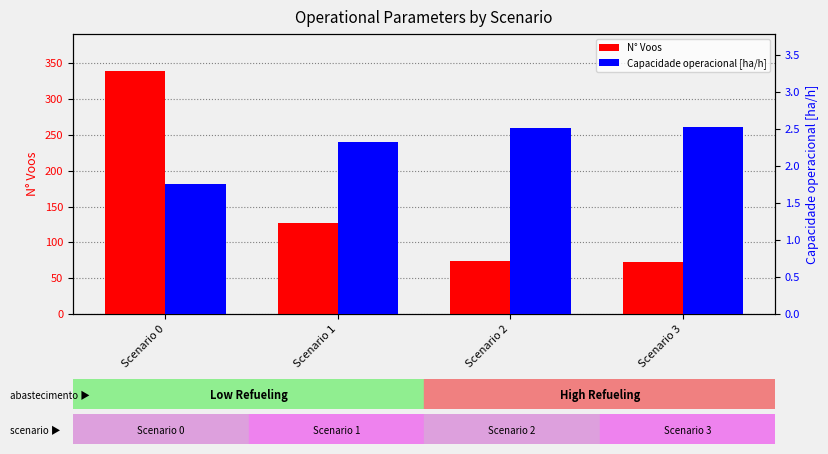

Is it true that N° Voos equals 198.9 at Scenario 1?

False